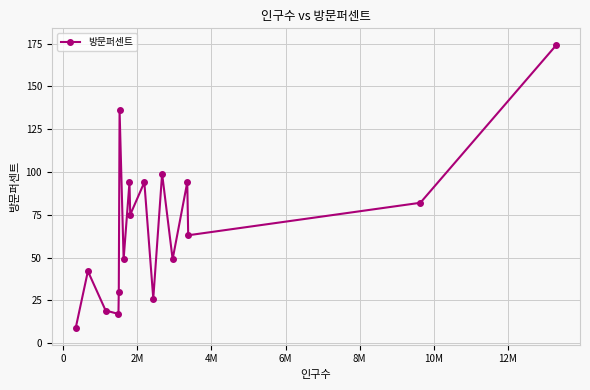

True or false: the data has more than 2 interior local peaks.

True